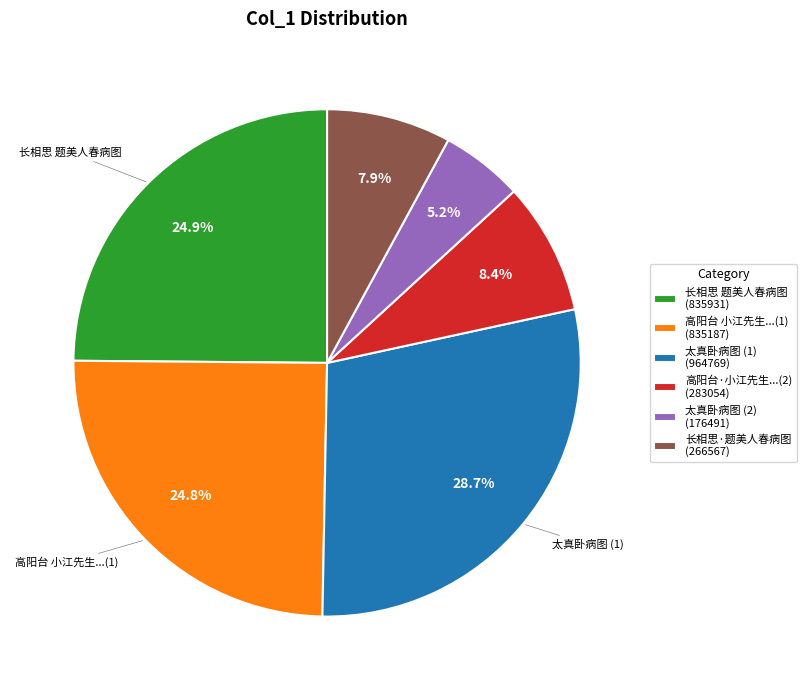

How many slices are in this pie chart?

6